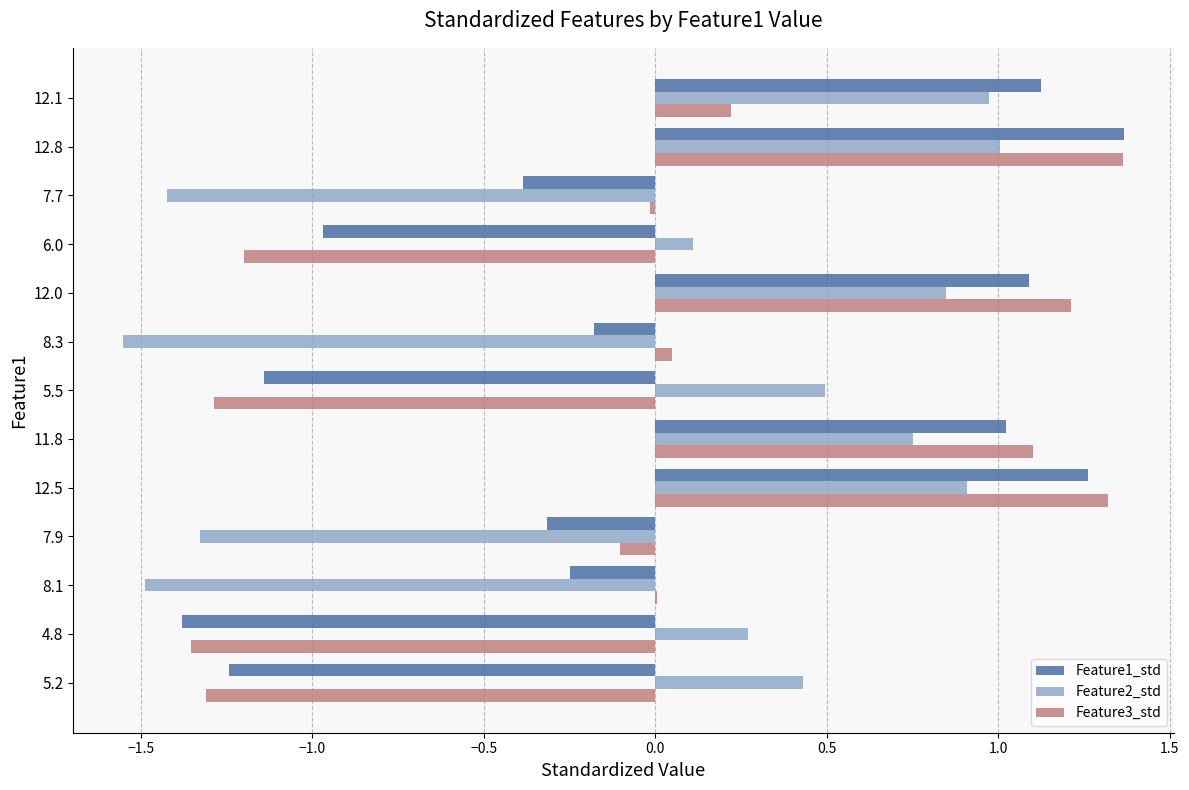

What is the maximum value for Feature2_std?

1.0